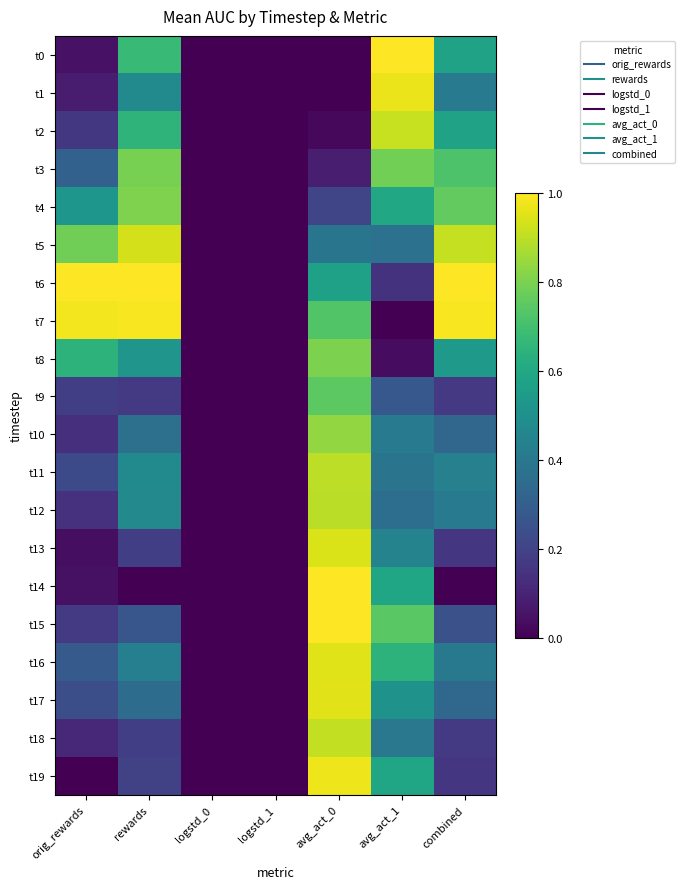

What is the total value across all series at combined?

9.3